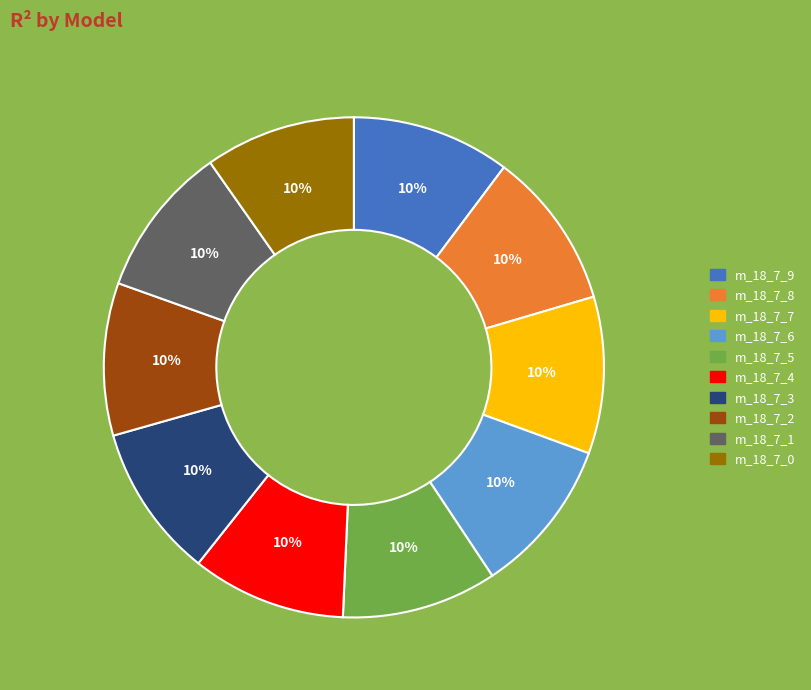

To the nearest percent, what is the average slice percentage?

10%